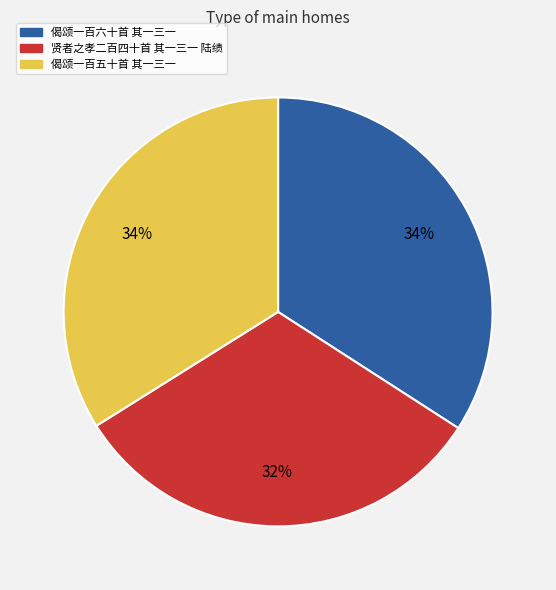

To the nearest percent, what portion does 贤者之孝二百四十首 其一三一 陆绩 represent?

32%